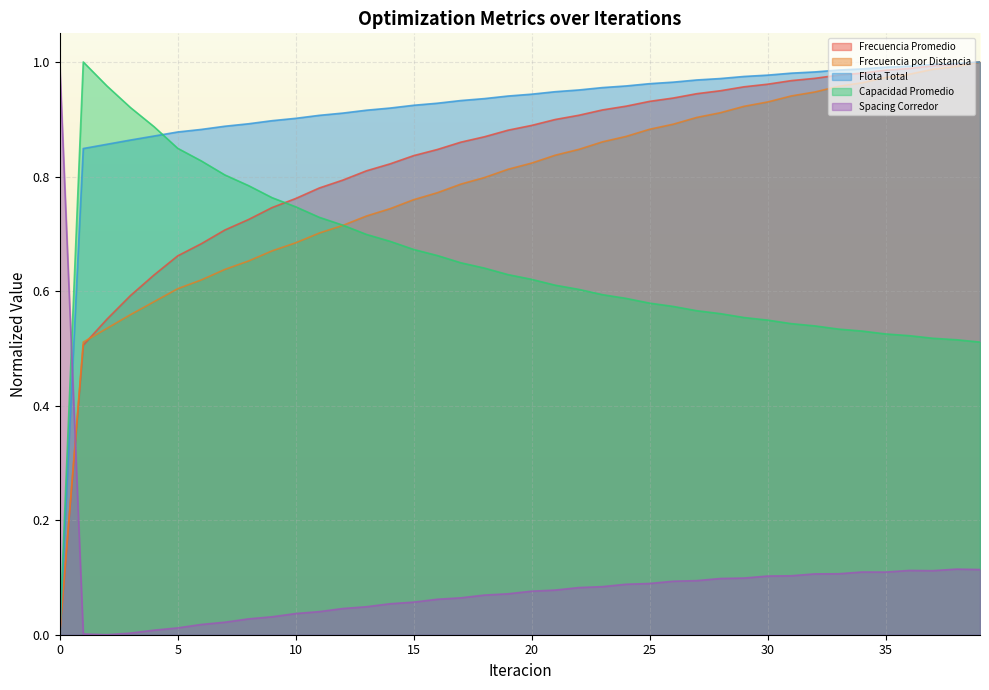

Between 2 and 28, which series saw the biggest shift?

Frecuencia Promedio